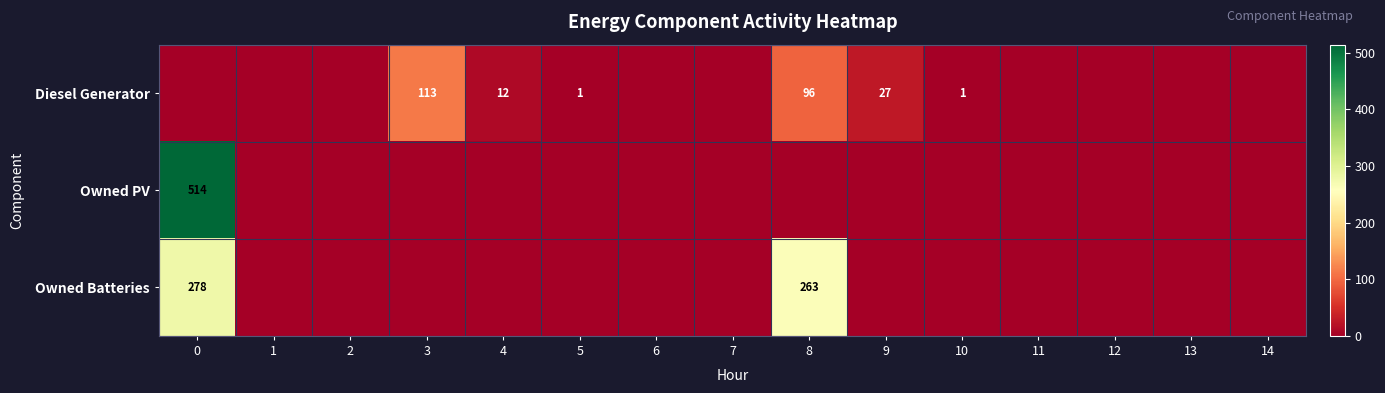

True or false: Diesel Generator has a value of 1 at 5.

True